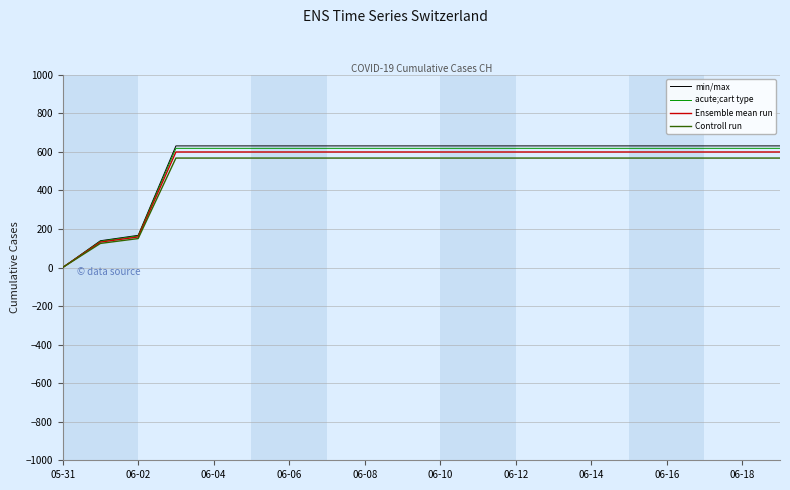

How many values in min/max are above zero?

19